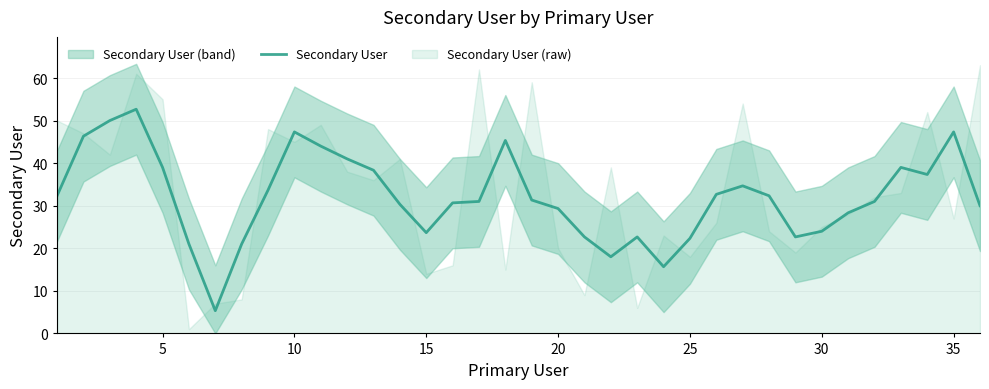

What is the minimum value for Secondary User?

5.3